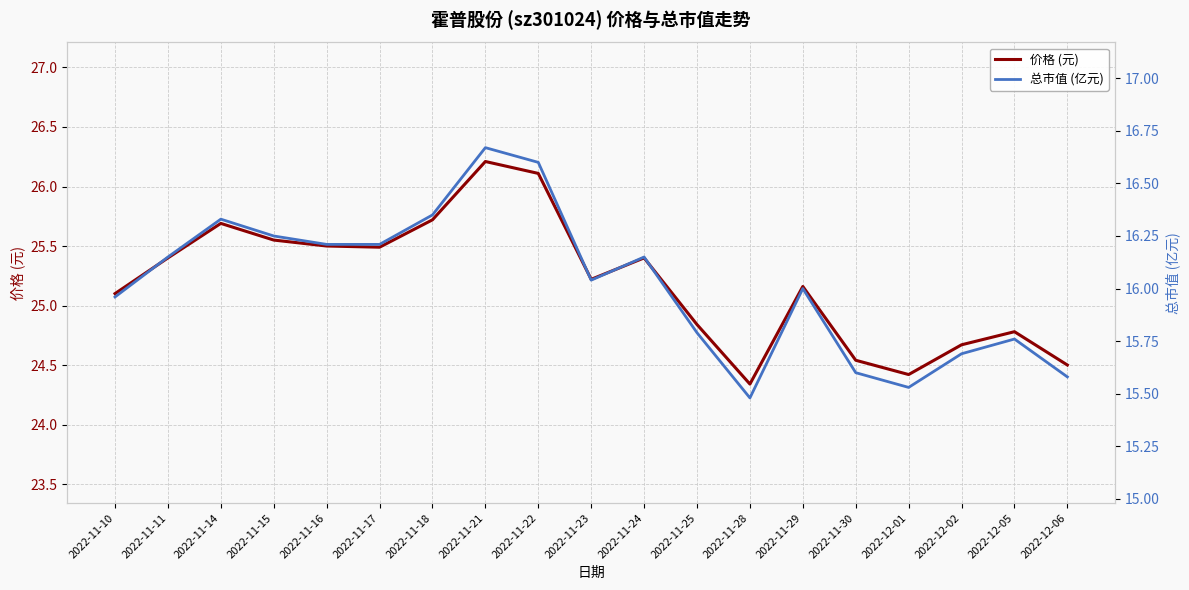

What is the value of the 价格 (元) point at the 3rd from the left?

25.7